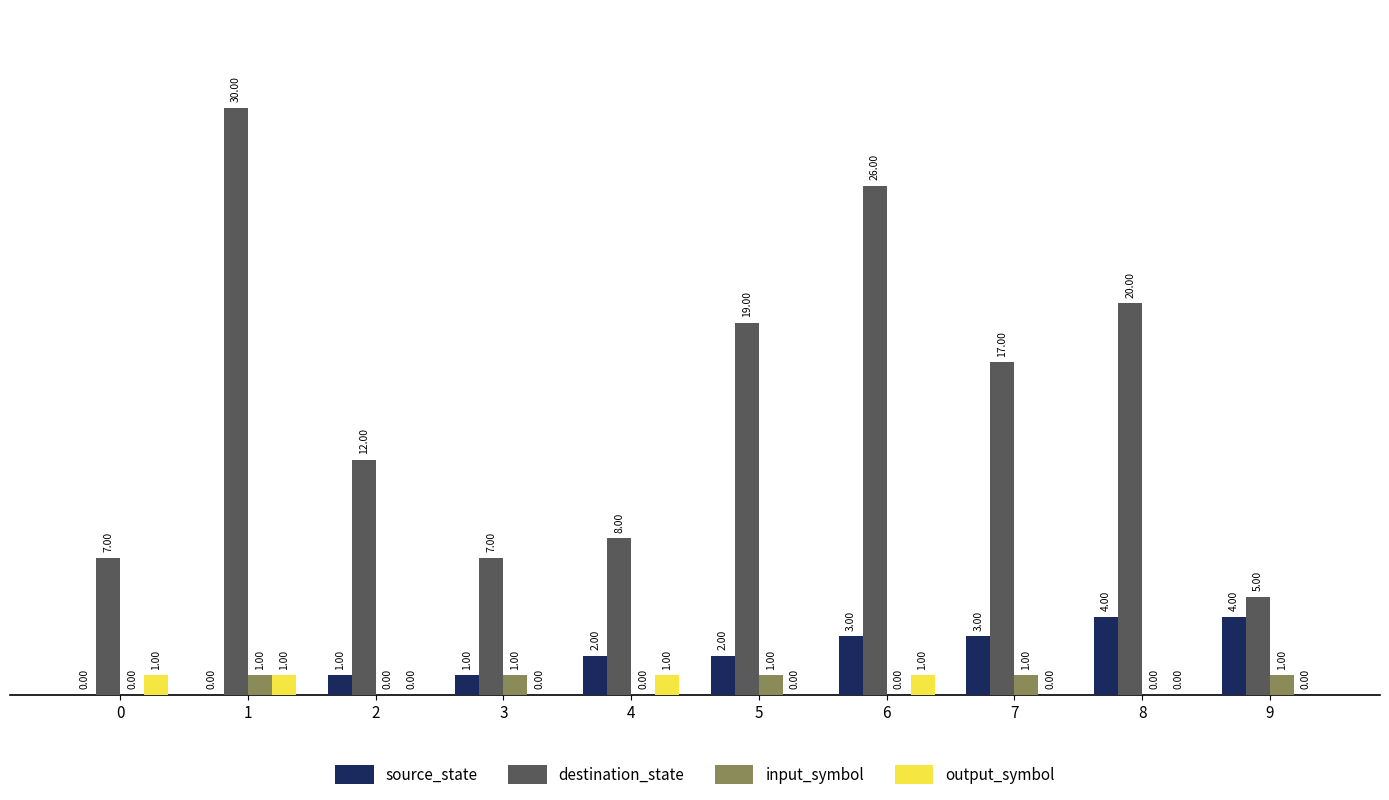

Which series changed the most between 1 and 4?

destination_state